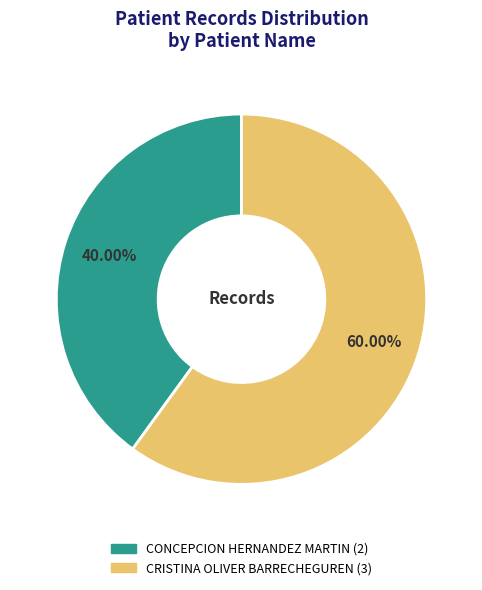

Between CONCEPCION HERNANDEZ MARTIN and CRISTINA OLIVER BARRECHEGUREN, which is larger?

CRISTINA OLIVER BARRECHEGUREN